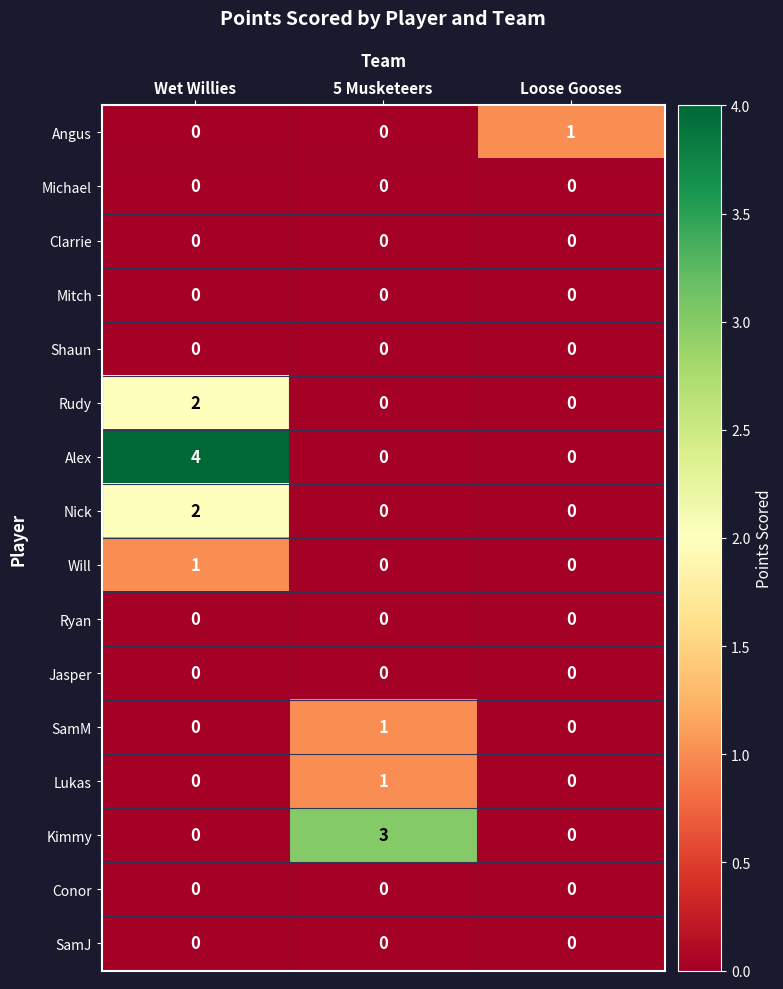

What is the greatest value displayed?

4